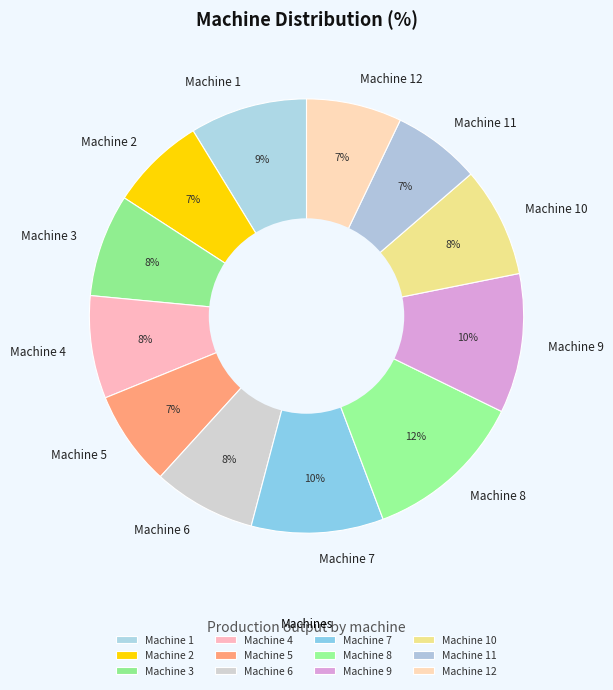

To the nearest percent, what percentage of the pie is Machine 12?

7%